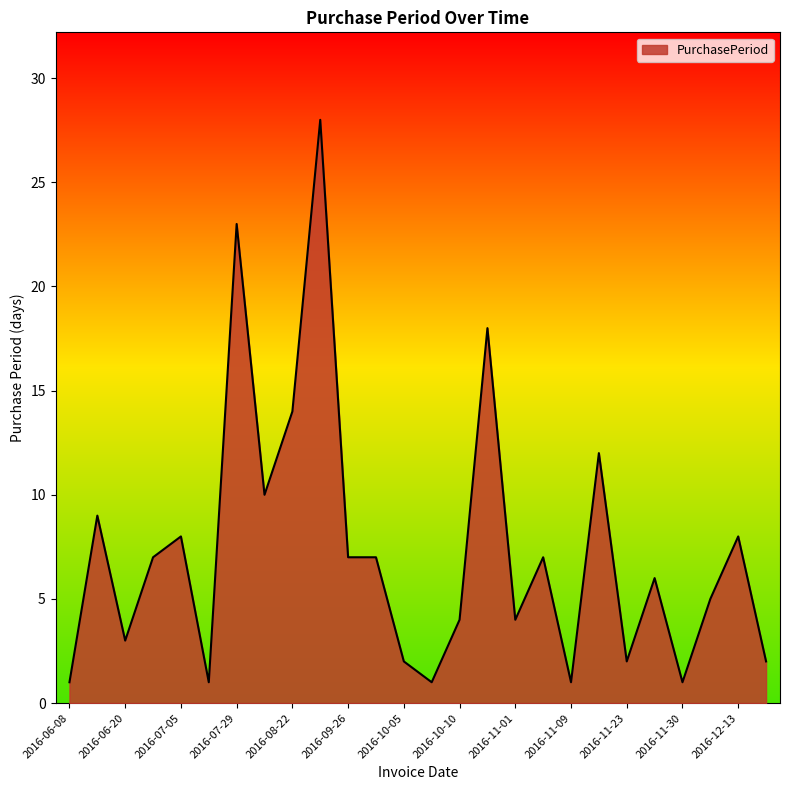

What is the greatest value displayed?

28